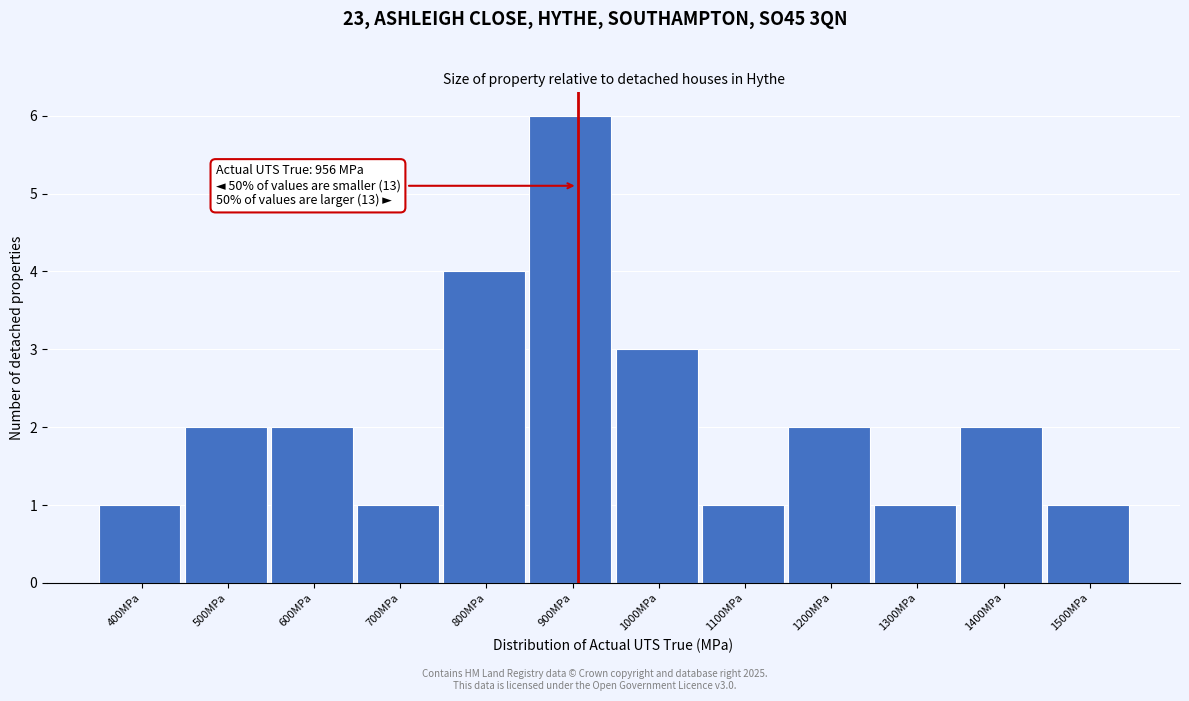

Reading right to left, list all the values displayed in this chart.

1	2	1	2	1	3	6	4	1	2	2	1